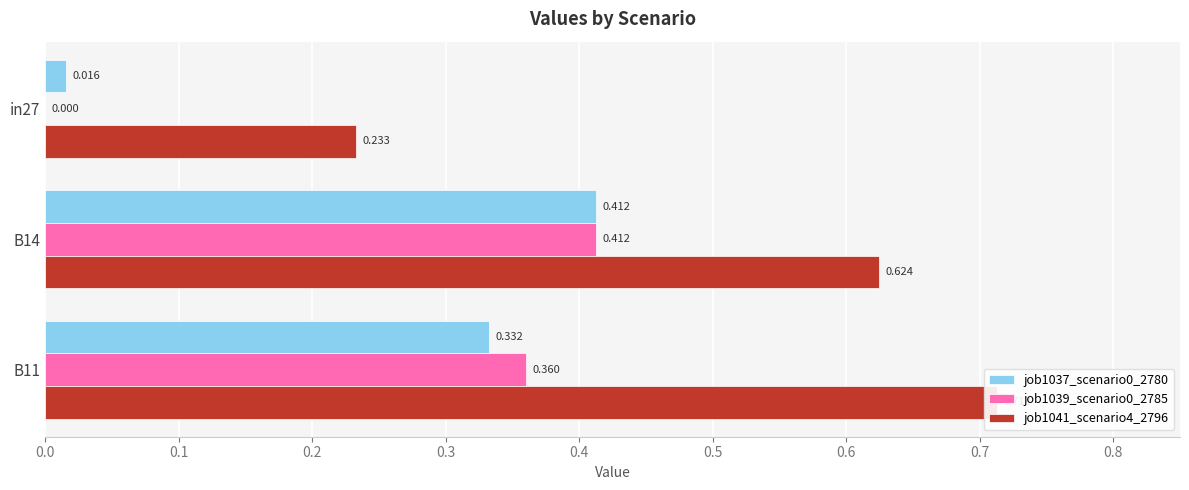

Is it true that job1039_scenario0_2785 equals 0.1 at in27?

False